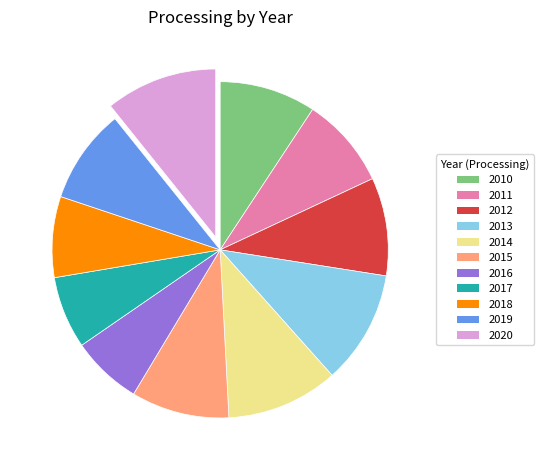

Count the number of slices in the pie.

11